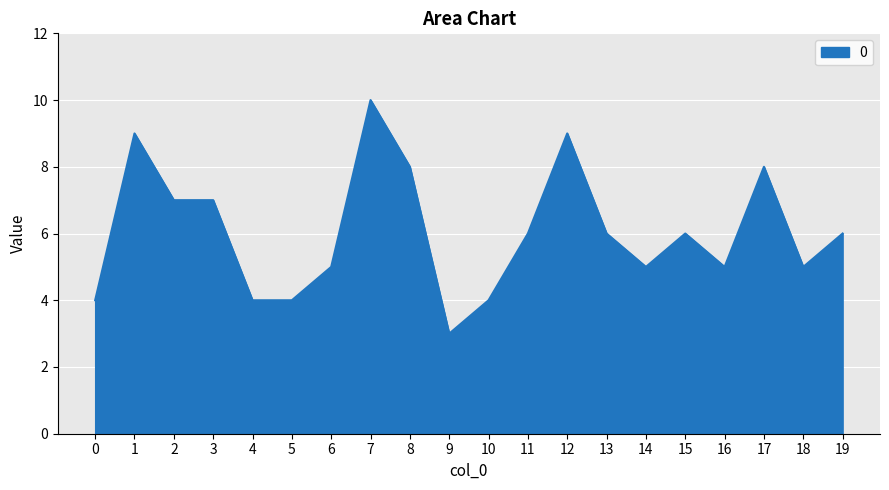

Reading left to right, extract all data points from this chart.

0=4	1=9	2=7	3=7	4=4	5=4	6=5	7=10	8=8	9=3	10=4	11=6	12=9	13=6	14=5	15=6	16=5	17=8	18=5	19=6